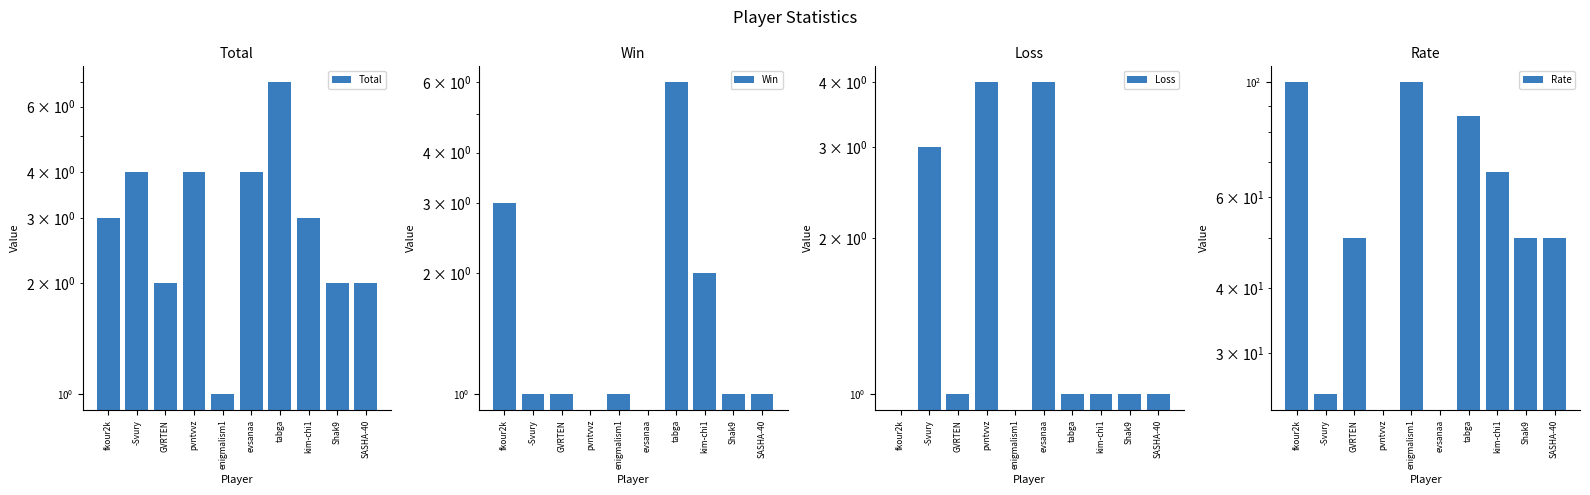

Is the value of Win at -Svury greater than the value of Total at pvntvvz?

No